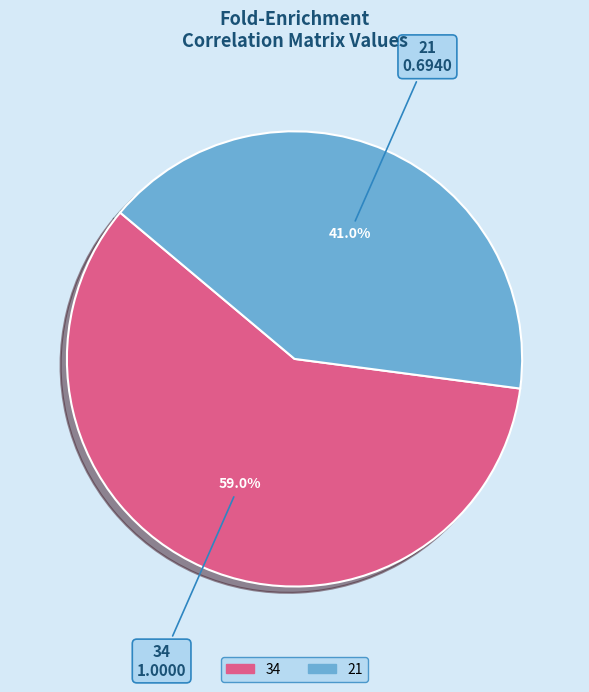

How many slices are in this pie chart?

2